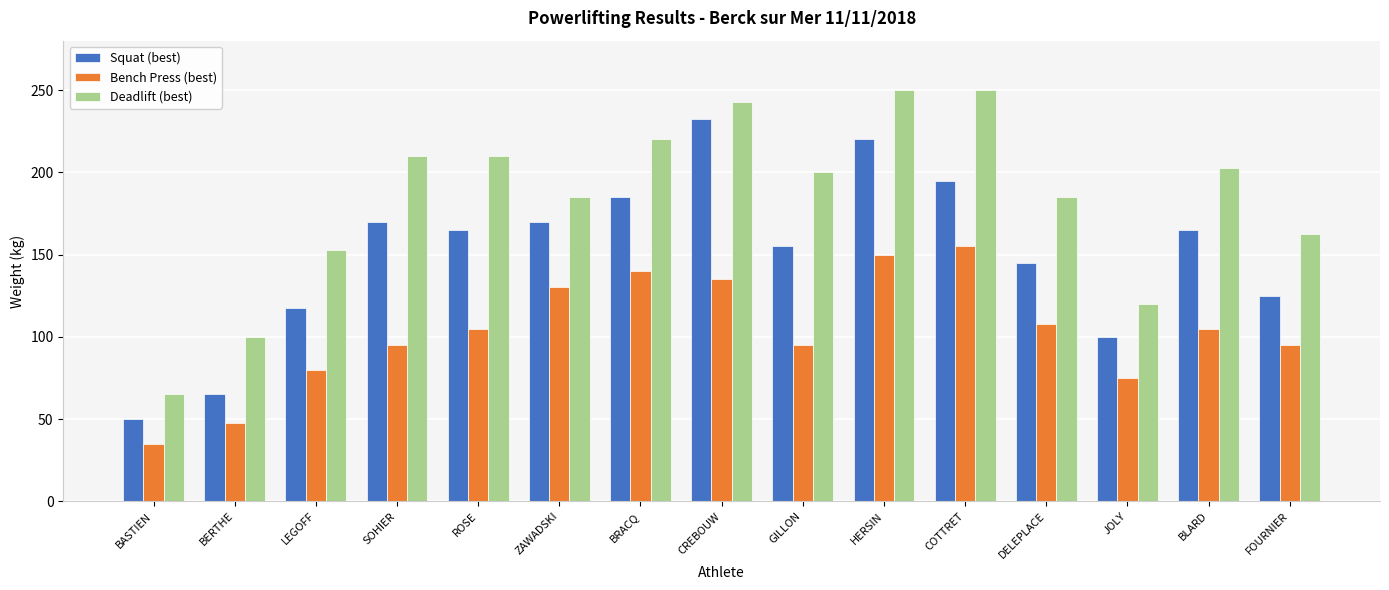

What is the average value of the Deadlift (best) series?

183.7